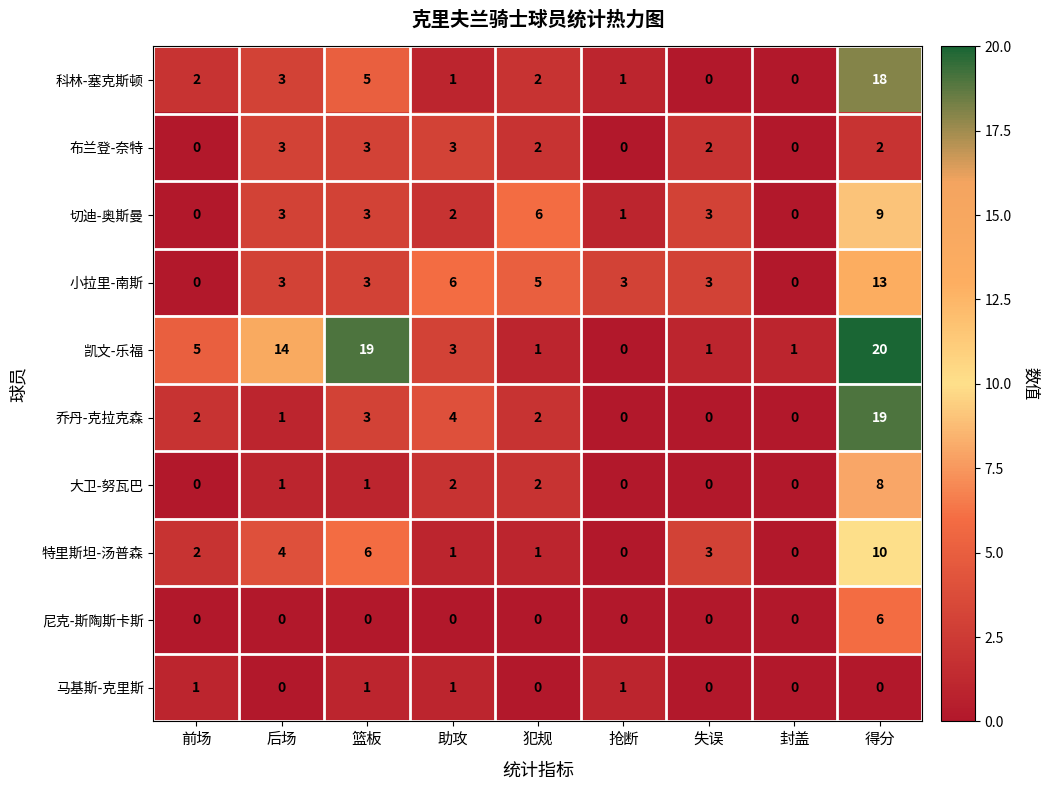

At which label does 布兰登-奈特 first exceed 2?

后场